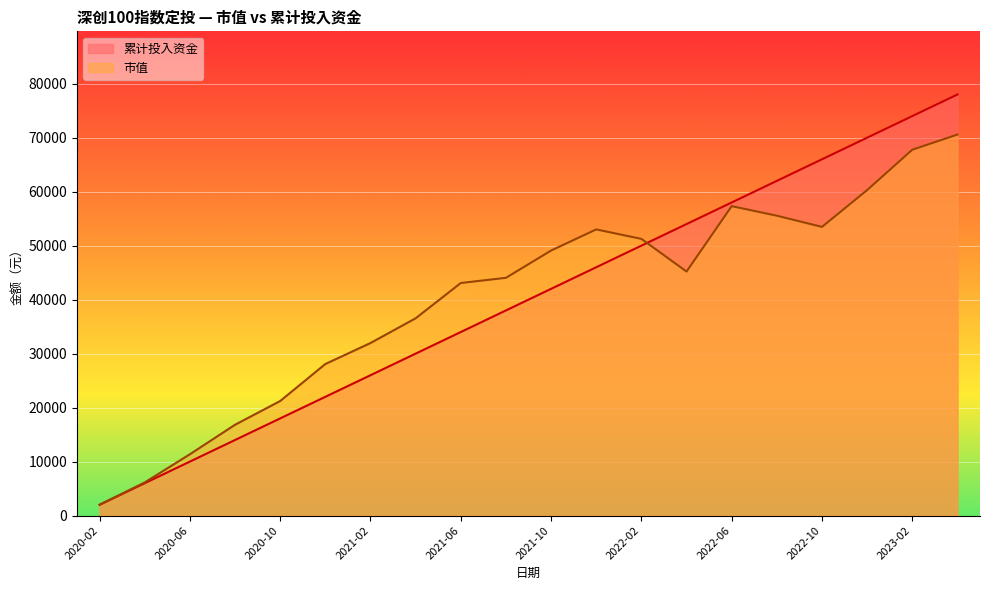

Reading left to right, extract all data points from this chart.

市值: 2020-02=2000.0	2020-04=6143.6	2020-06=11353.8	2020-08=16822.5	2020-10=21221.5	2020-12=28073.0	2021-02=31960.9	2021-04=36542.5	2021-06=43079.9	2021-08=44041.7	2021-10=49094.4	2021-12=53008.1	2022-02=51254.6	2022-04=45202.5	2022-06=57317.9	2022-08=55547.7	2022-10=53475.1	2022-12=60293.4	2023-02=67767.9	2023-04=70575.4
累计投入资金: 2020-02=2000.0	2020-04=6000.0	2020-06=10000.0	2020-08=14000.0	2020-10=18000.0	2020-12=22000.0	2021-02=26000.0	2021-04=30000.0	2021-06=34000.0	2021-08=38000.0	2021-10=42000.0	2021-12=46000.0	2022-02=50000.0	2022-04=54000.0	2022-06=58000.0	2022-08=62000.0	2022-10=66000.0	2022-12=70000.0	2023-02=74000.0	2023-04=78000.0